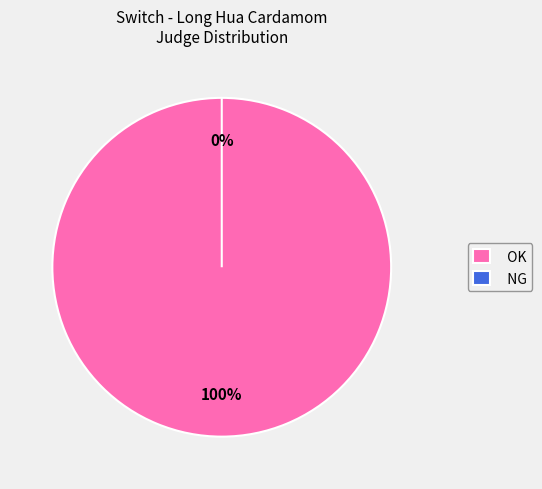

True or false: OK accounts for 94% of the total.

False